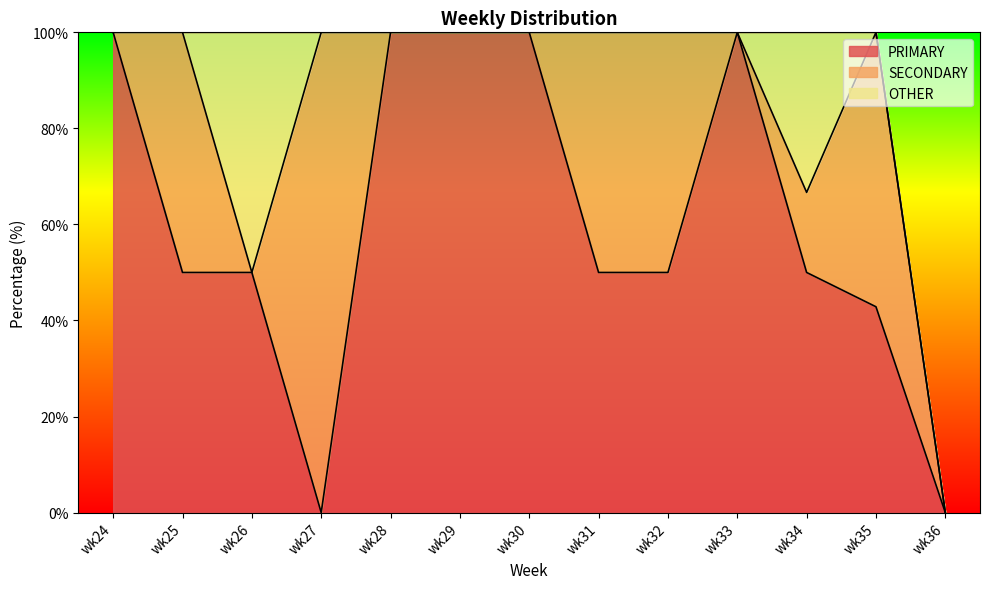

What is the value of the SECONDARY point at the 12th from the left?

57.1